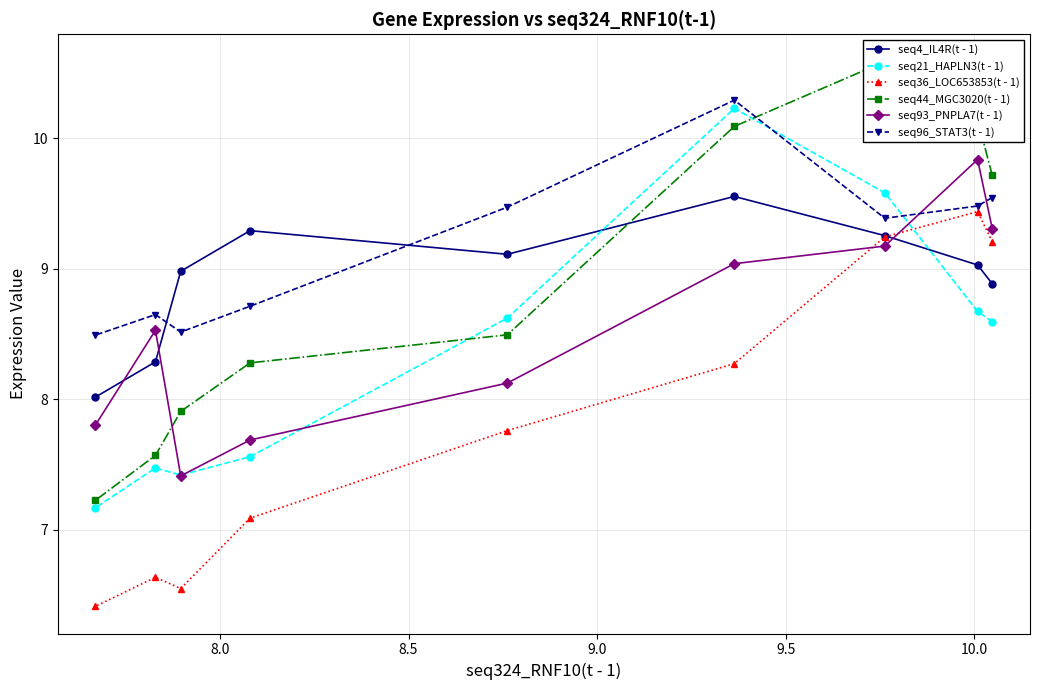

What is the value of the seq4_IL4R(t - 1) point at the 8th from the left?

9.0